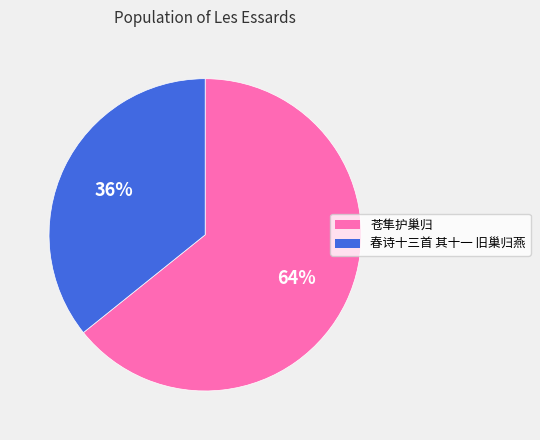

To the nearest percent, what percentage of the pie is 苍隼护巢归?

64%